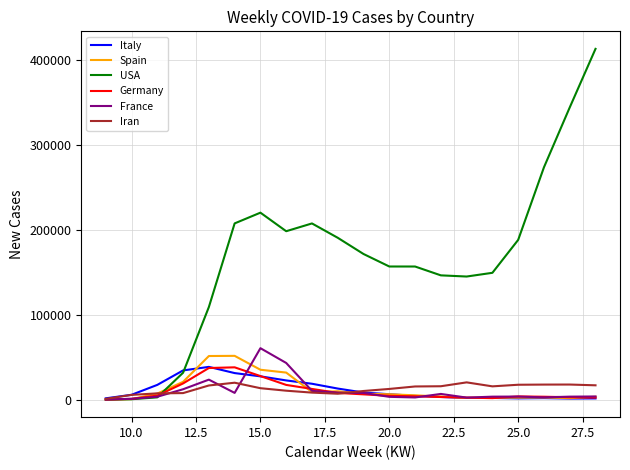

Which series has the largest range (max minus min)?

USA